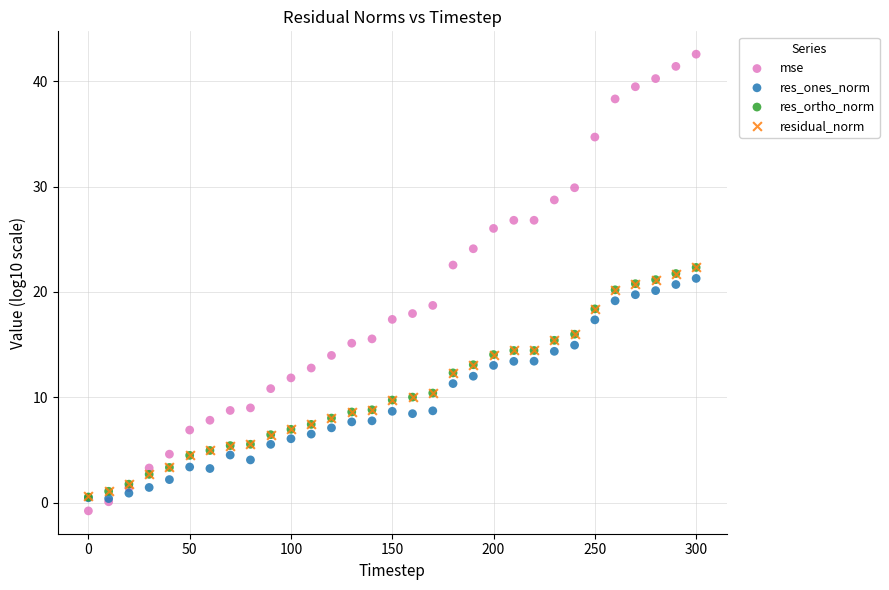

Which series reaches the maximum Y coordinate?

mse